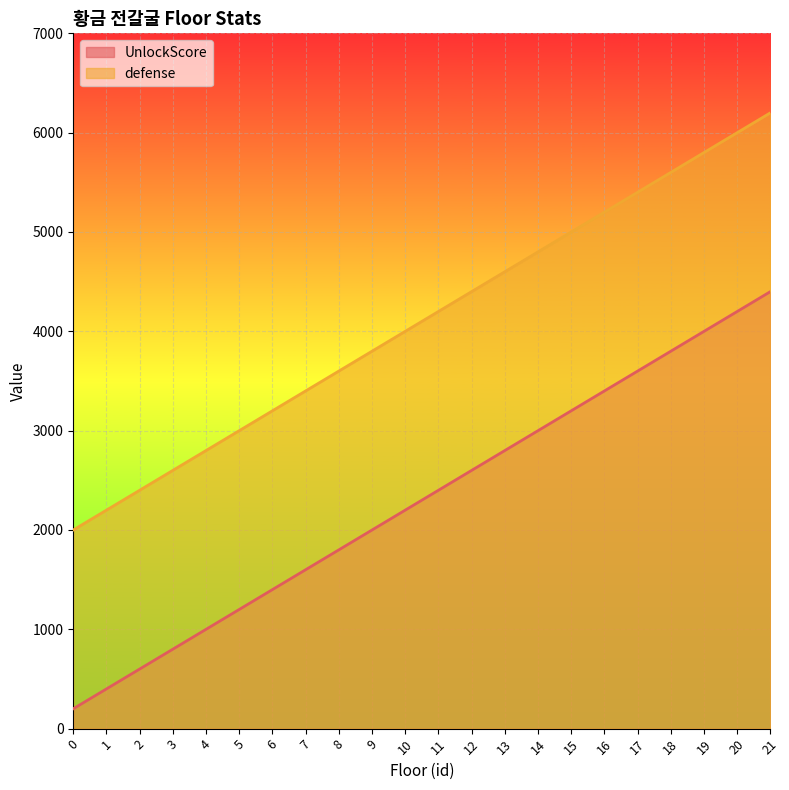

Reading right to left, what are all the values shown in this chart?

UnlockScore: 4400	4200	4000	3800	3600	3400	3200	3000	2800	2600	2400	2200	2000	1800	1600	1400	1200	1000	800	600	400	200
defense: 6200	6000	5800	5600	5400	5200	5000	4800	4600	4400	4200	4000	3800	3600	3400	3200	3000	2800	2600	2400	2200	2000